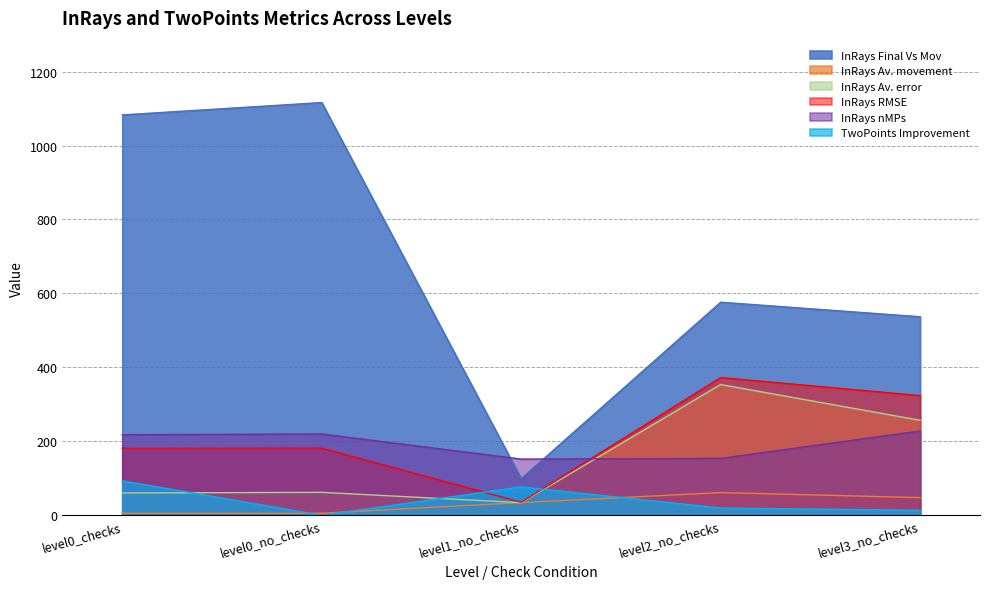

Where is TwoPoints Improvement nearest to the value 46?

level2_no_checks